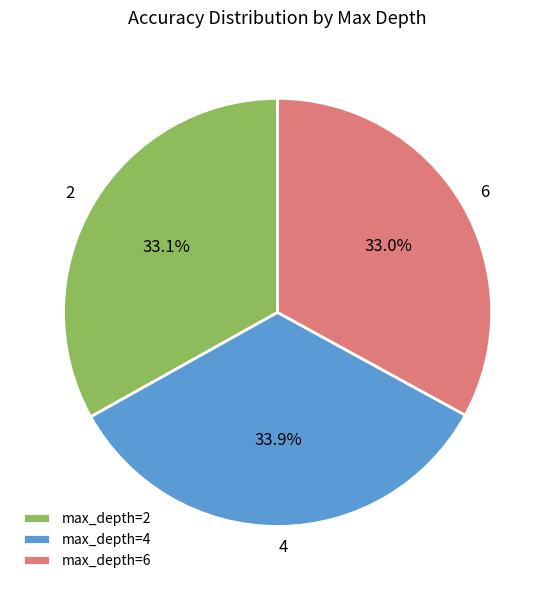

How many segments does this pie chart have?

3